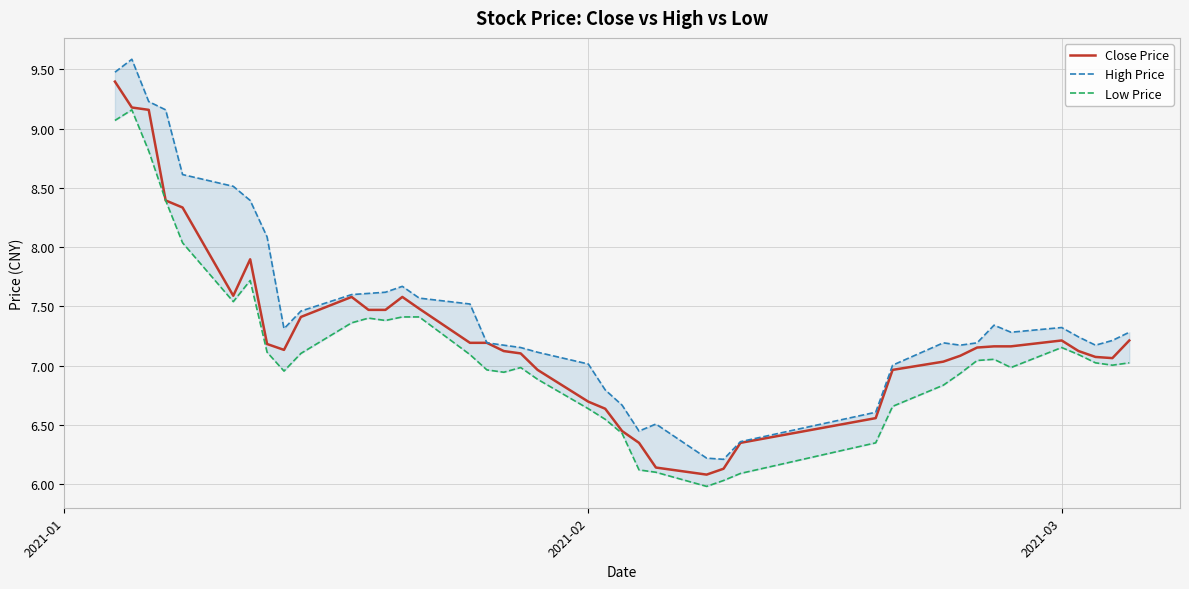

What is the highest value of the Close Price series?

9.4